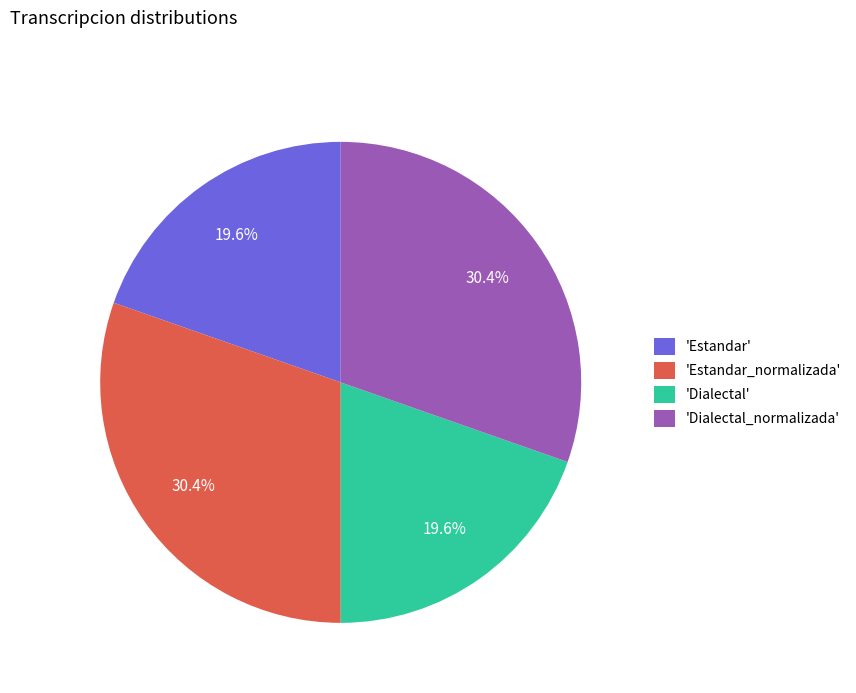

Is 'Estandar' the majority of the pie?

No